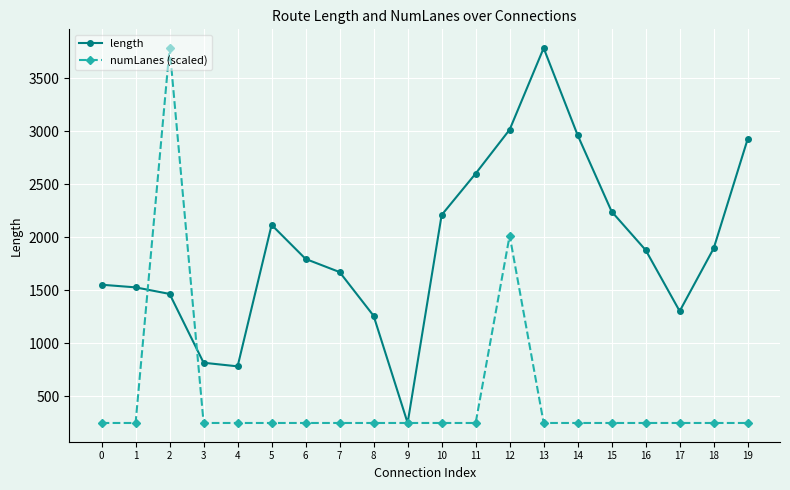

Which series changed the most between 1 and 13?

length